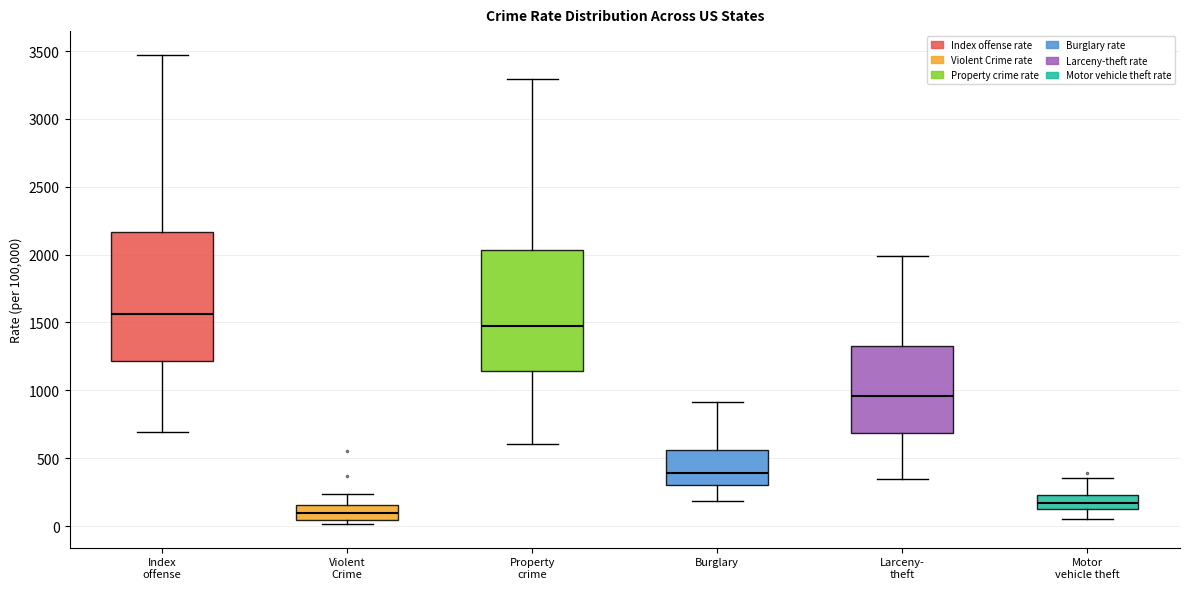

Which box's median line is the highest?

Index offense